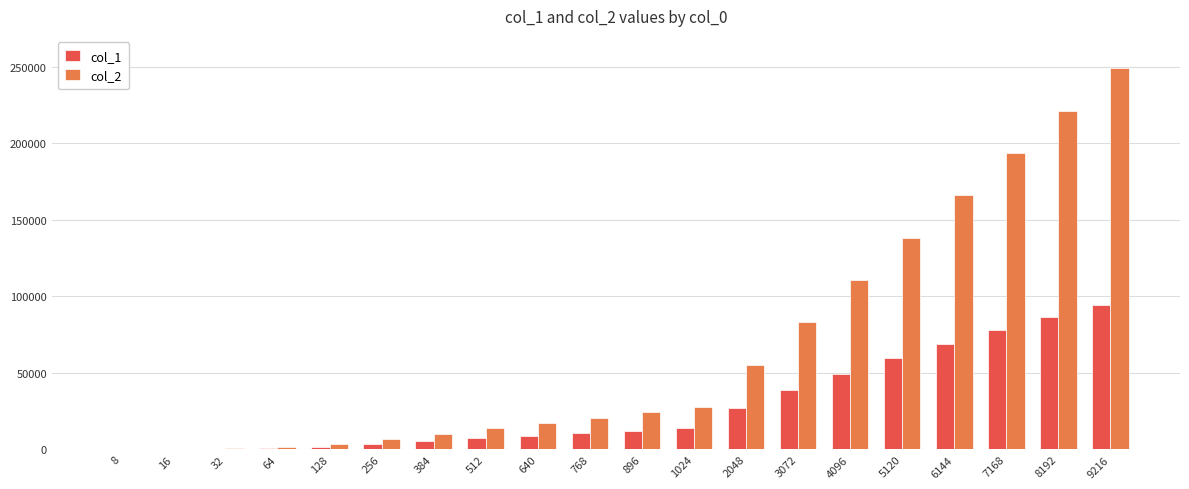

Which series has the widest spread of values?

col_2